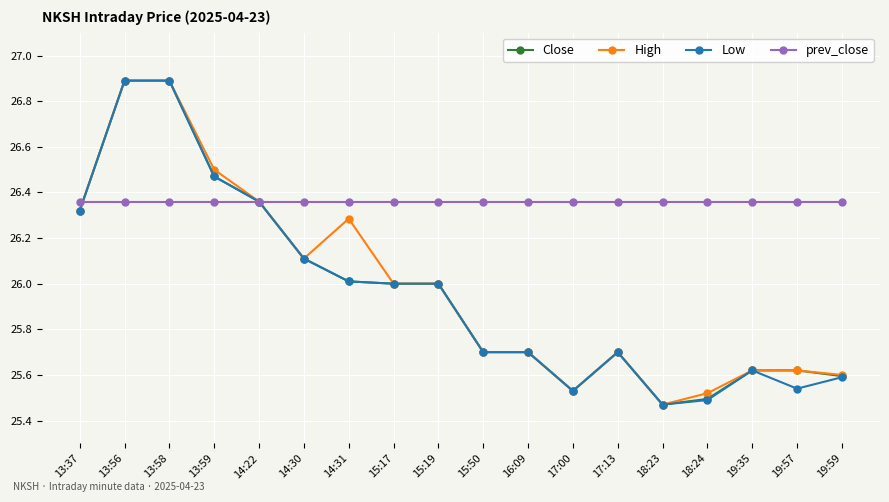

How many series are shown in this chart?

4